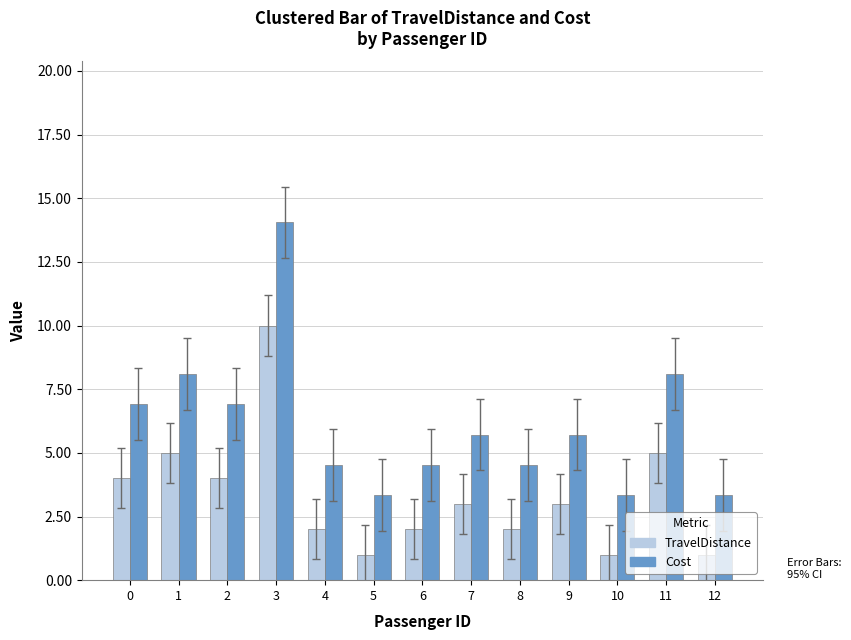

What is the smallest value displayed?

1.0